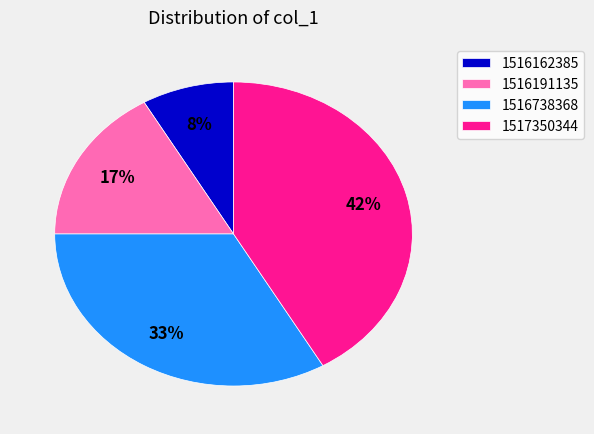

To the nearest percent, what percentage of the pie is 1517350344?

42%